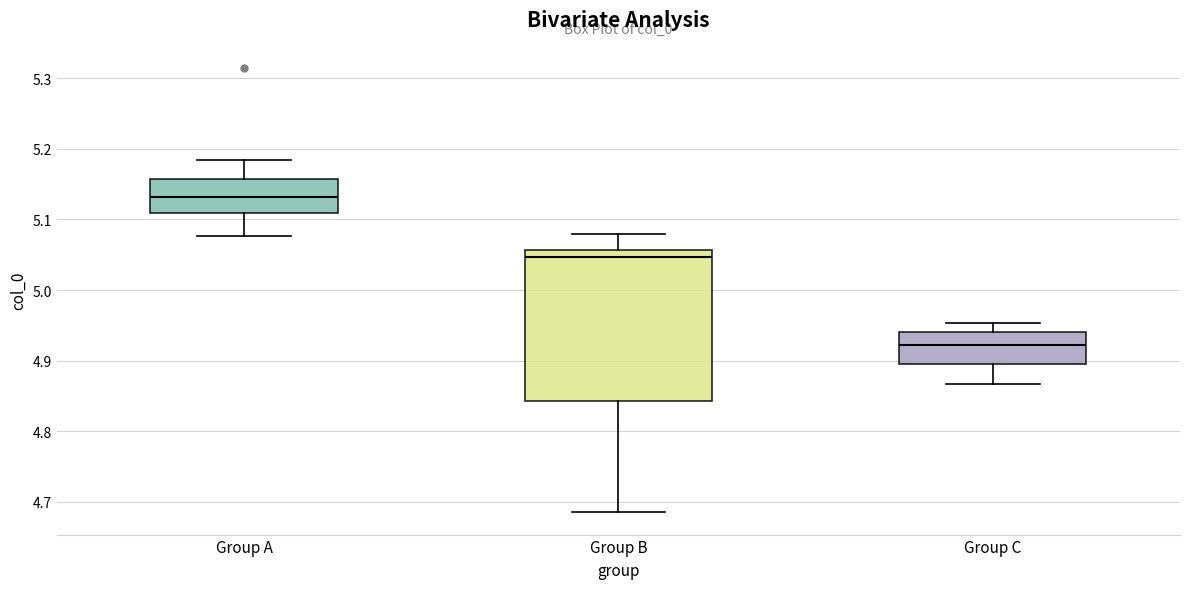

Which box is the tallest, from its lower edge to its upper edge?

Group B